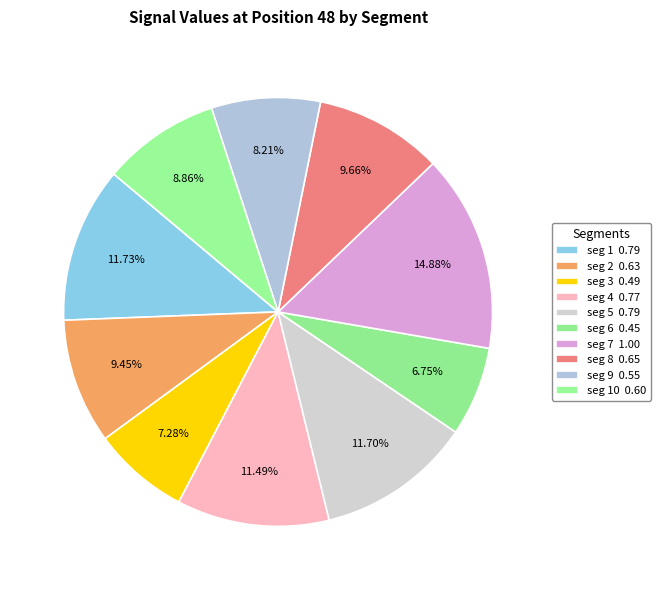

Count the number of slices in the pie.

10